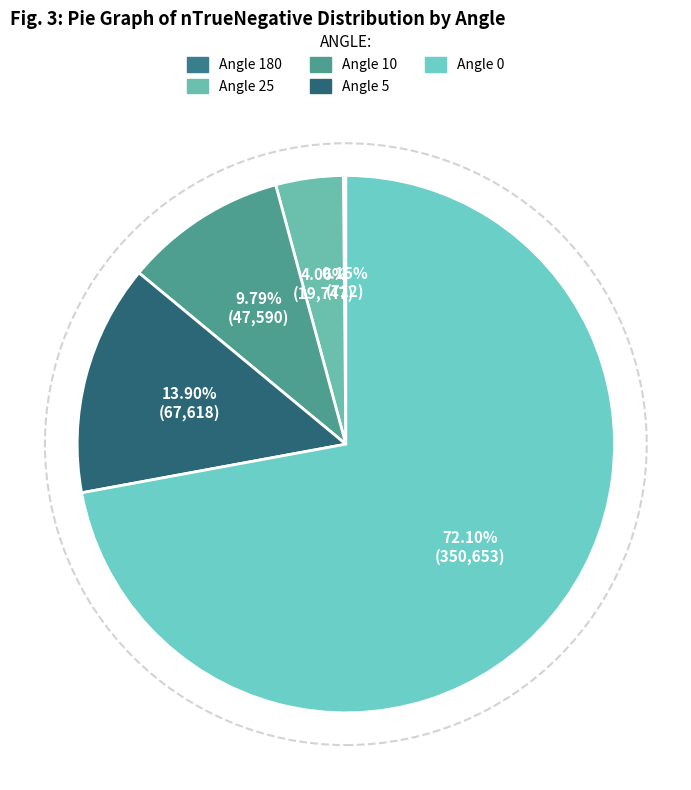

Which slice is the smallest?

180